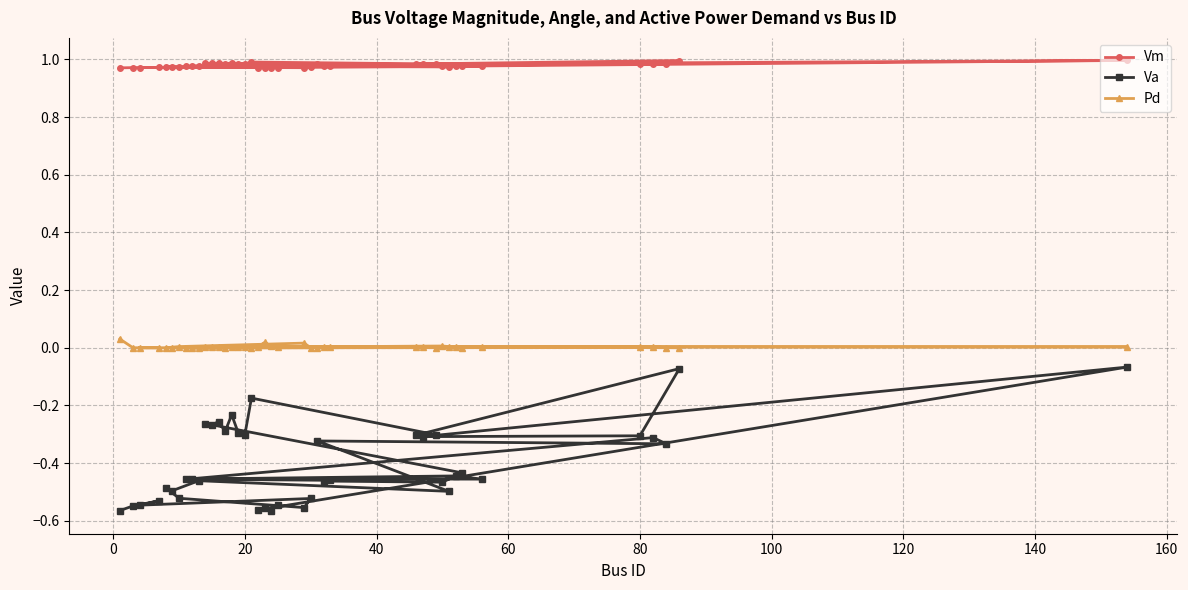

How many interior local valleys does the Va series have?

14